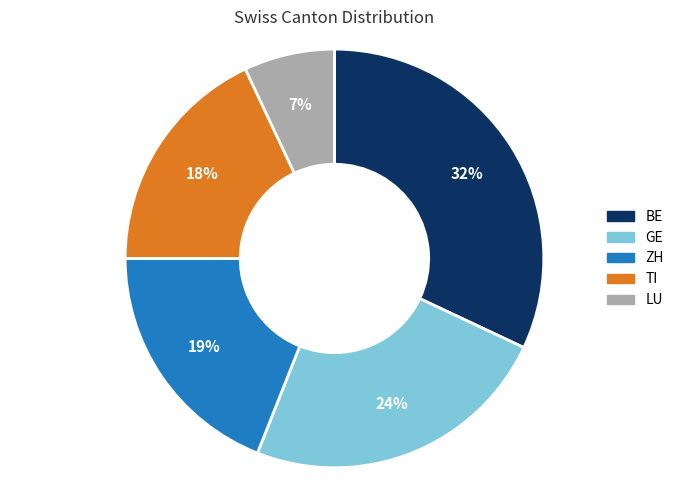

To the nearest percent, what is the difference between the largest and smallest slice percentages?

25%